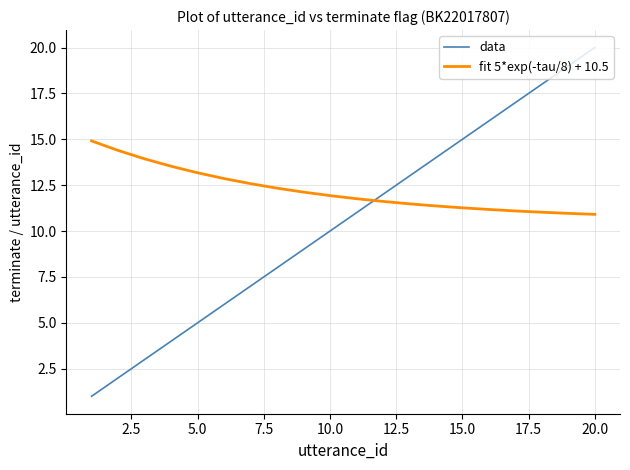

What is the difference between the maximum and minimum values in the fit 5*exp(-tau/8) + 10.5 series?

4.0